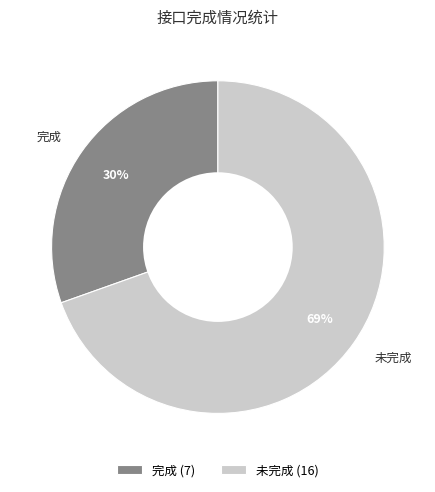

Which slice is the smallest?

完成